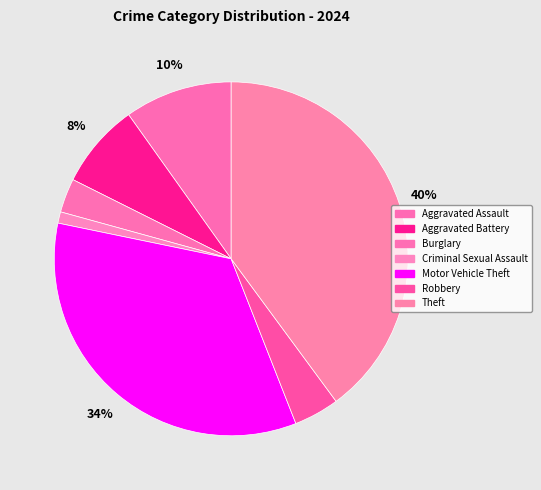

Which slice is the smallest?

Criminal Sexual Assault